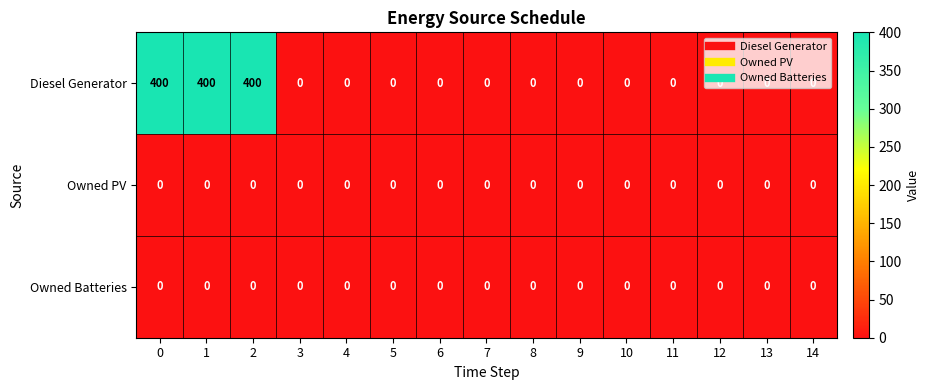

What is the maximum value shown in the chart?

400